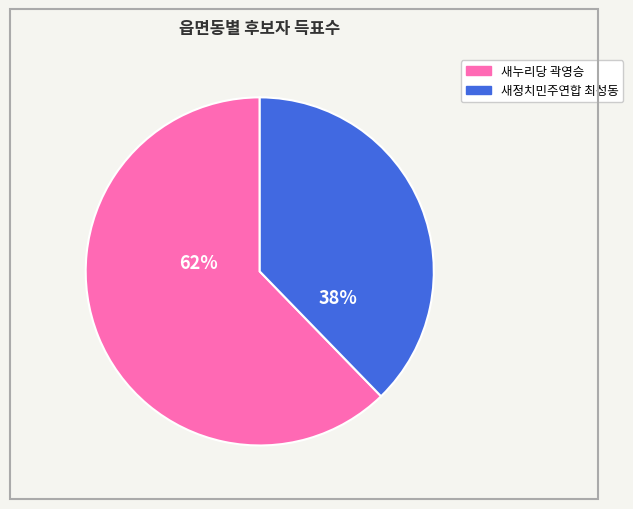

To the nearest percent, what is the average slice percentage?

50%